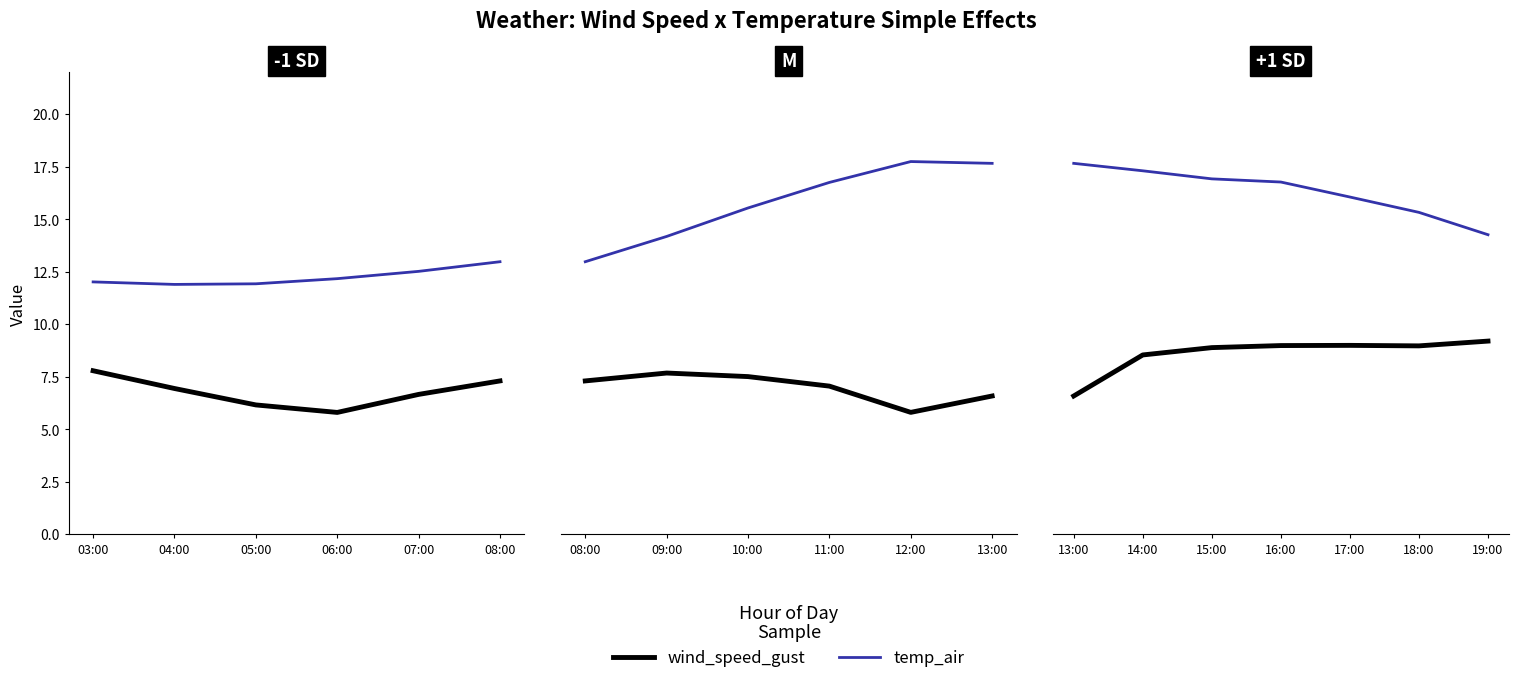

Does the chart have visible grid lines?

No